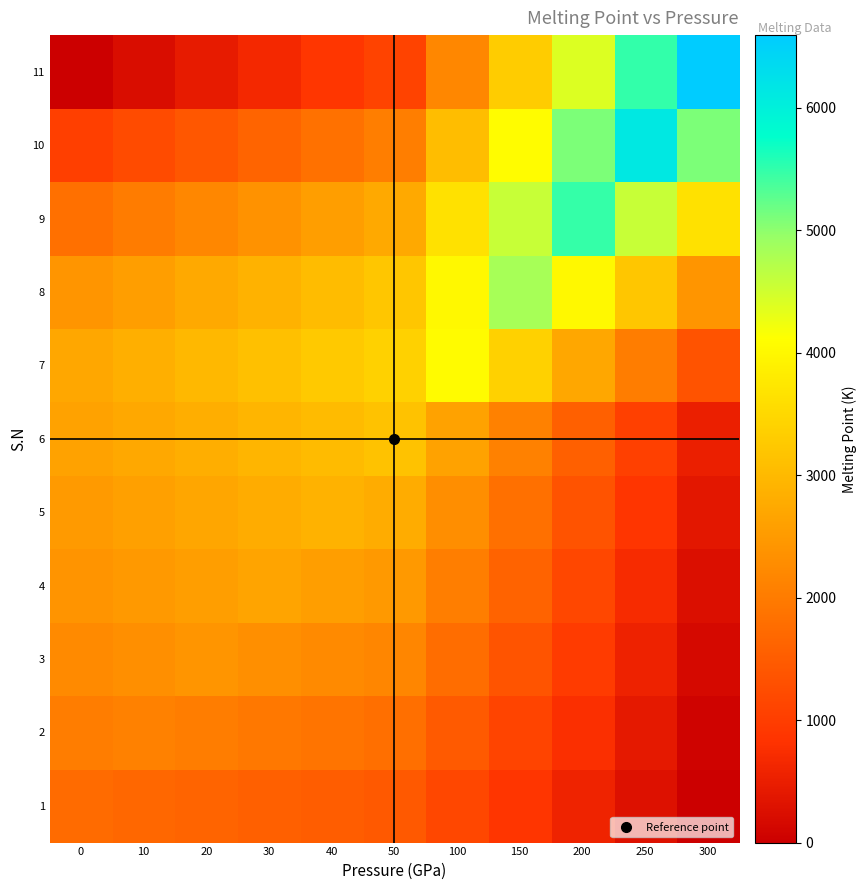

Count the number of data series in this chart.

11